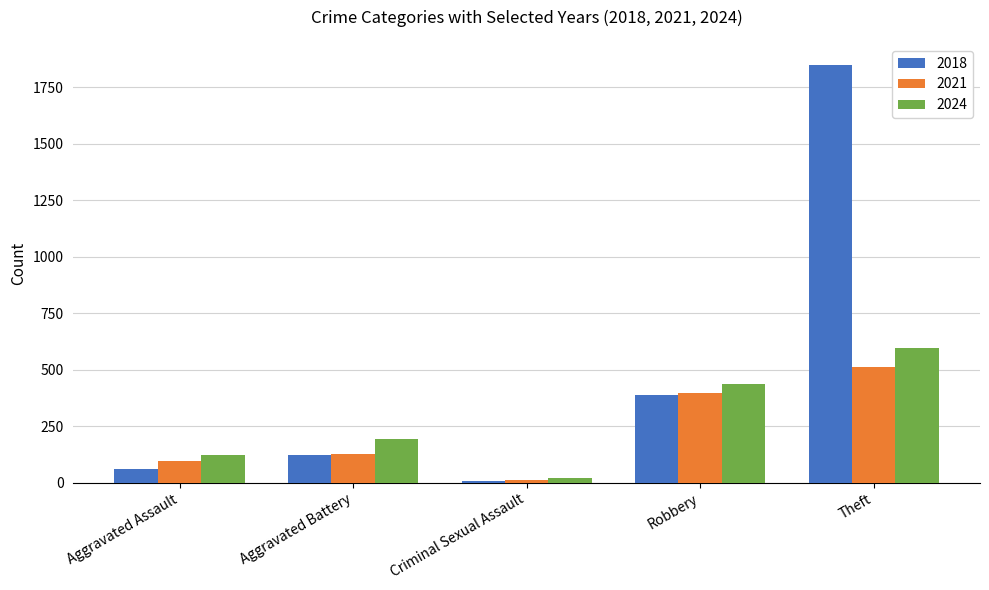

What is the spread (max minus min) of values at Robbery?

52